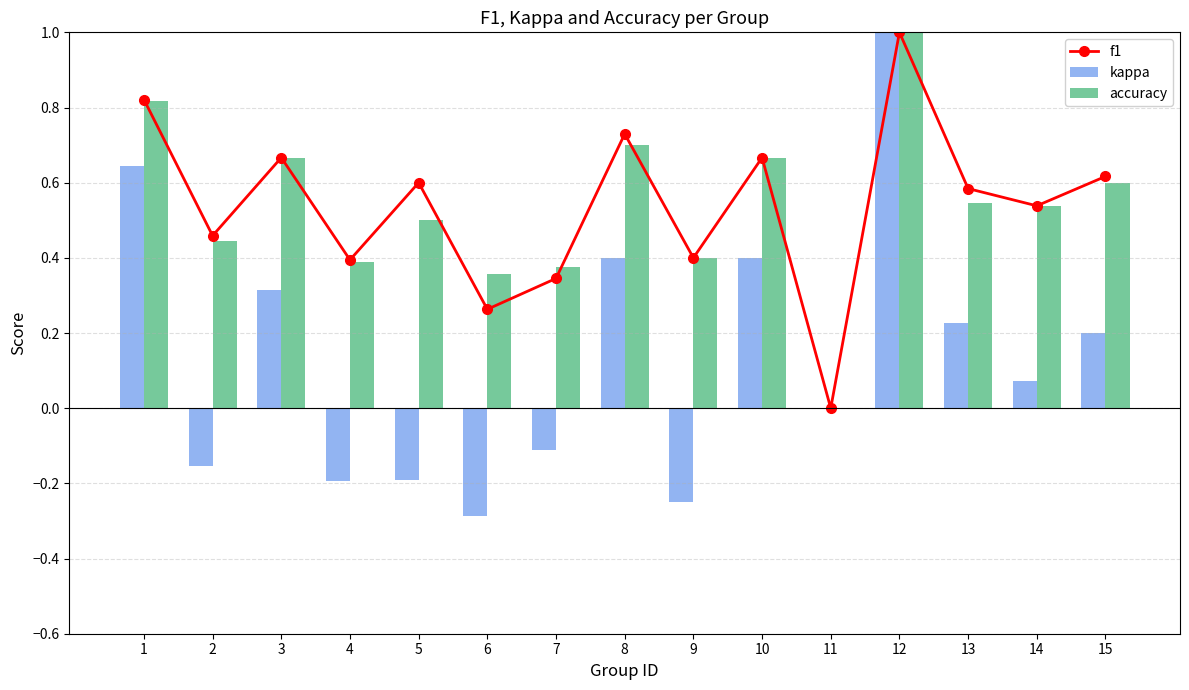

Read the accuracy value at 2.

0.4